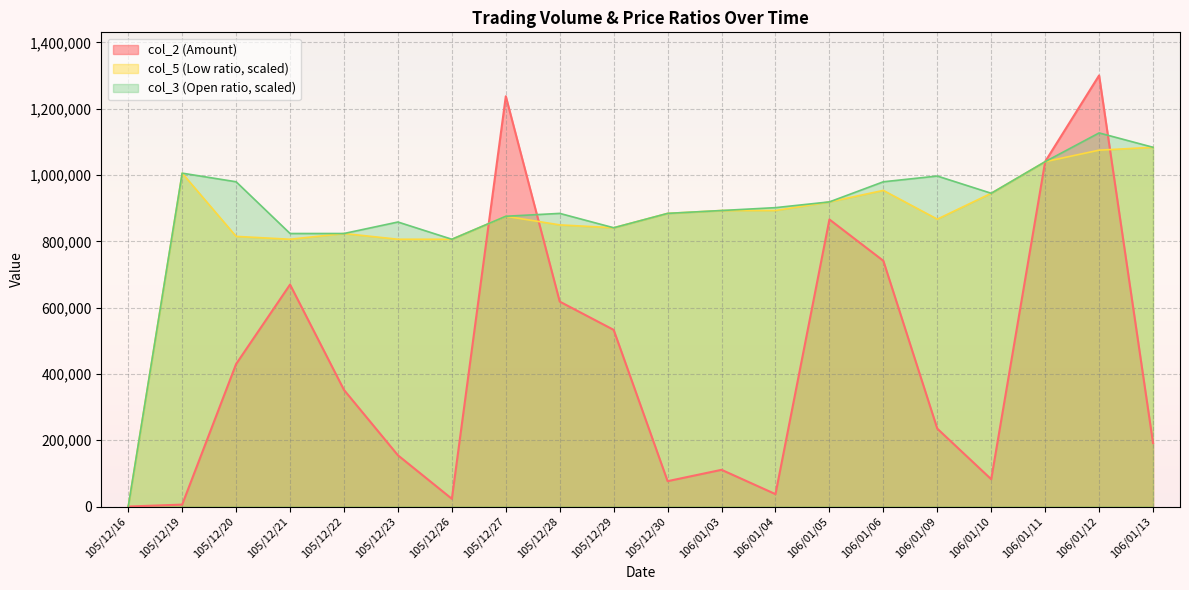

At how many categories does at least one series exceed 1146328?

2